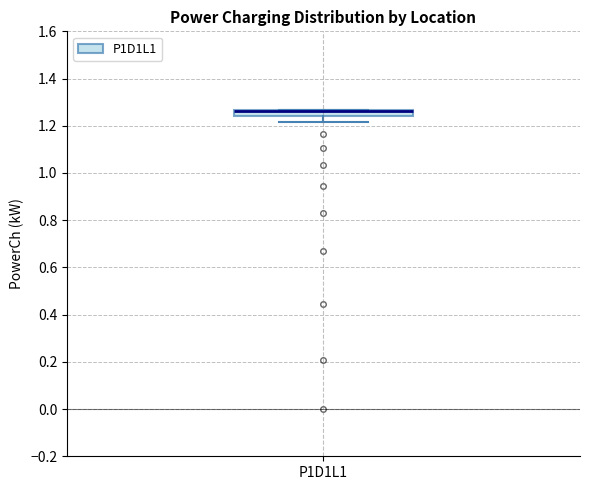

Where does the lower whisker of the box for P1D1L1 end on the y-axis? The values are not printed on the chart, so give them approximately, as read against the axis.

1.22